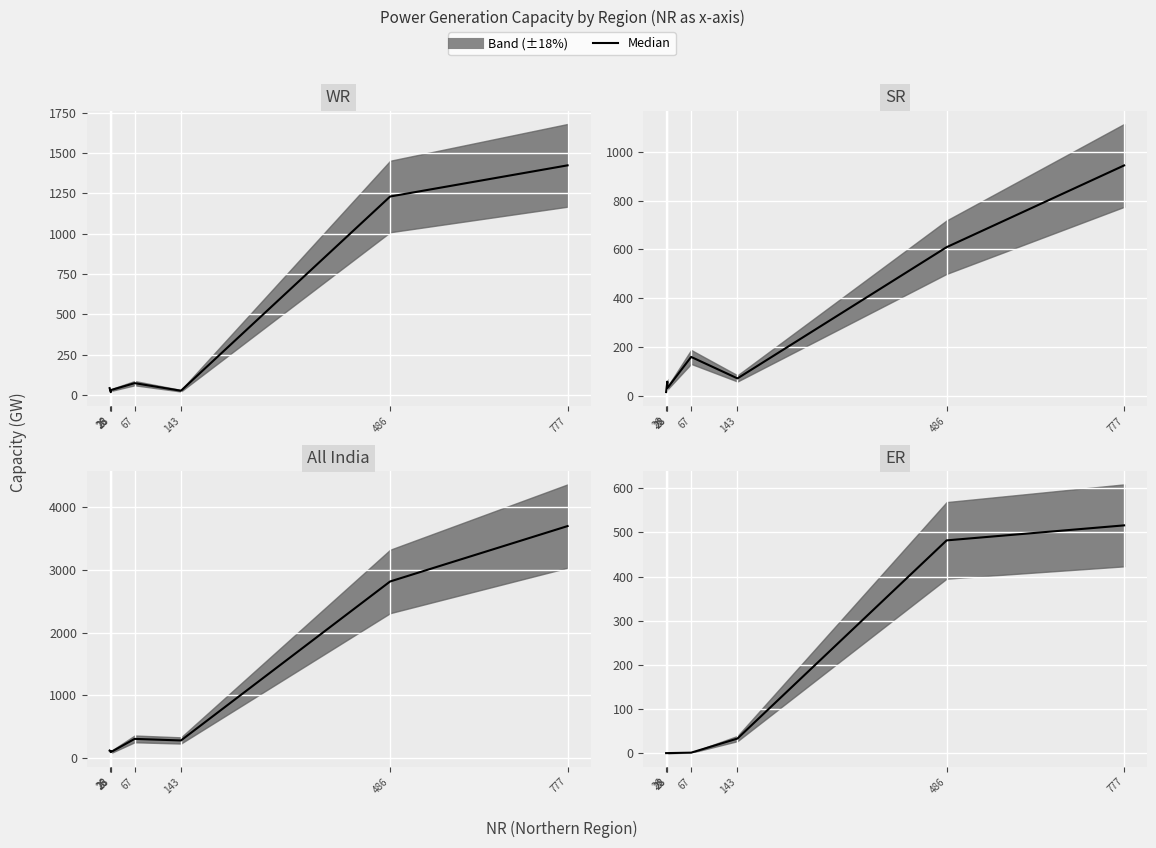

At how many categories does at least one series exceed 1161?

2